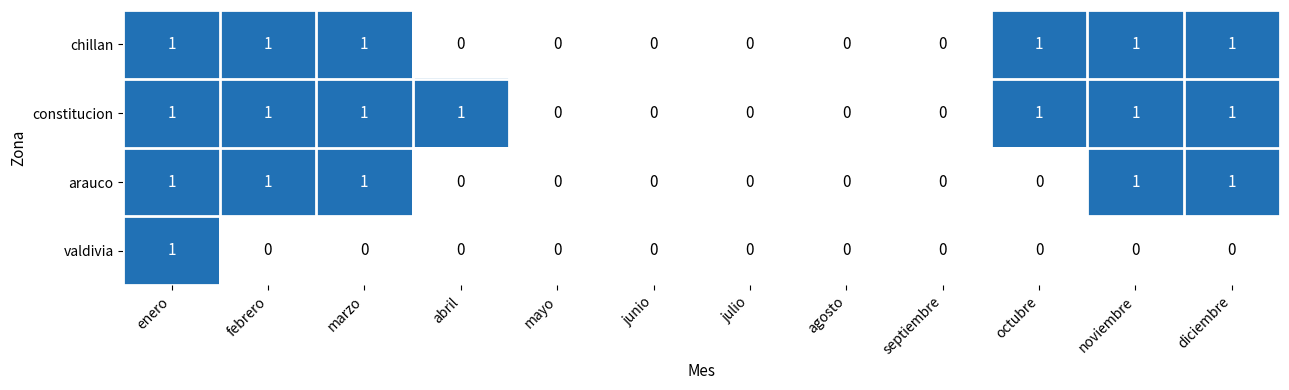

What is the sum of all chillan values?

6